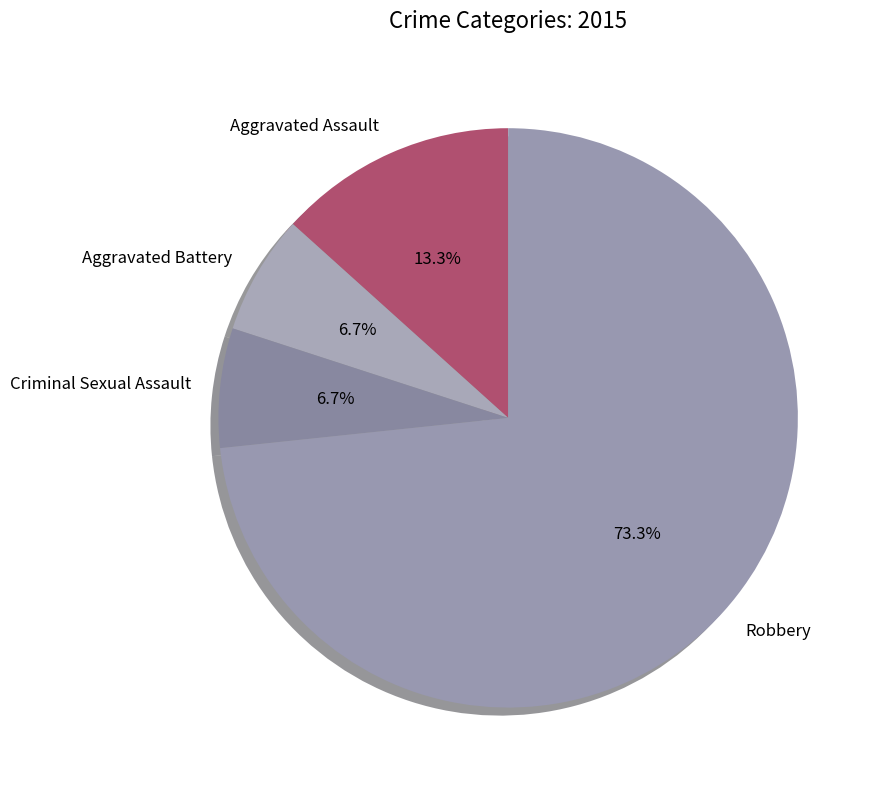

Which slice represents more than half of the pie?

Robbery